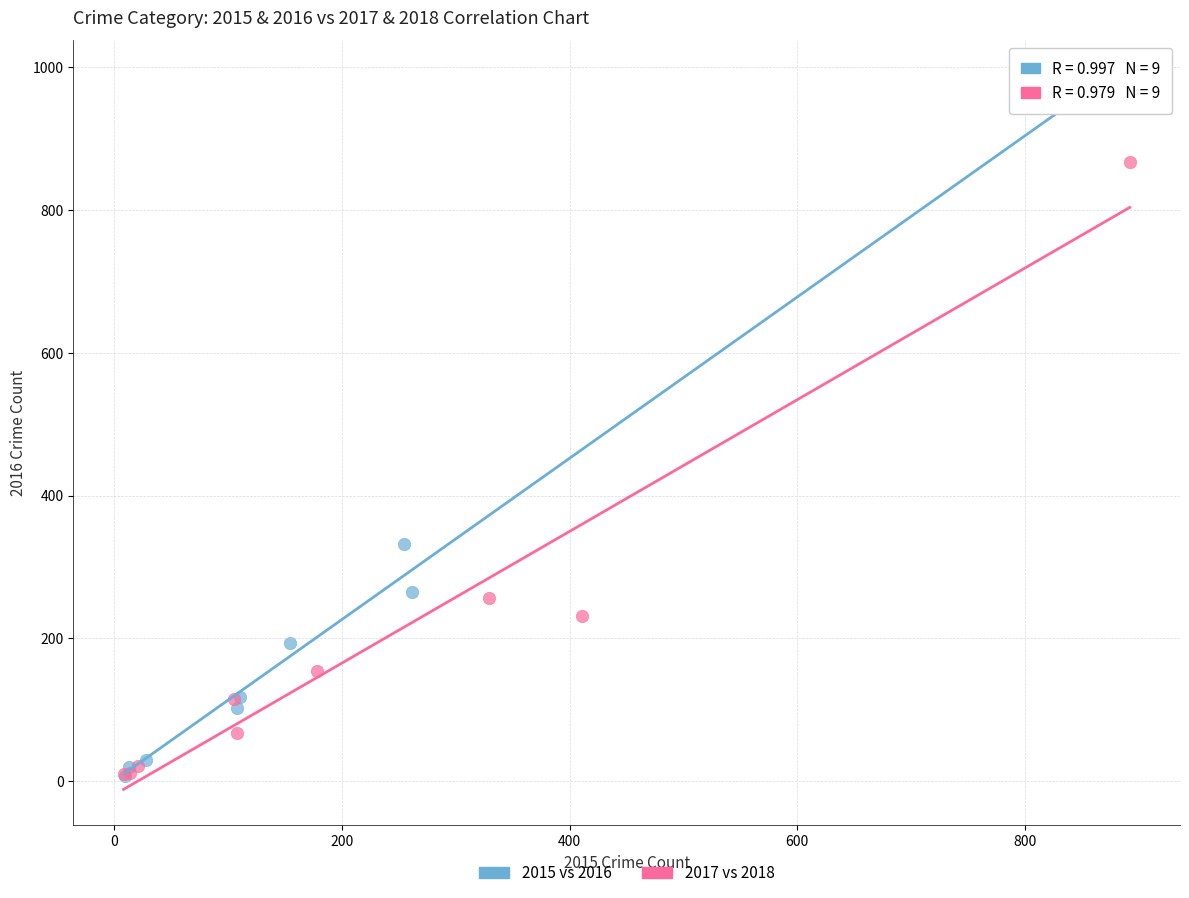

What are all the series names shown in the legend?

2015 vs 2016, 2017 vs 2018